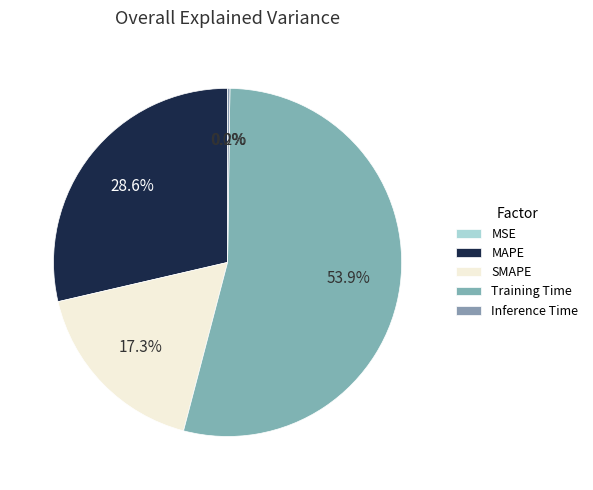

Which slice is the smallest?

MSE